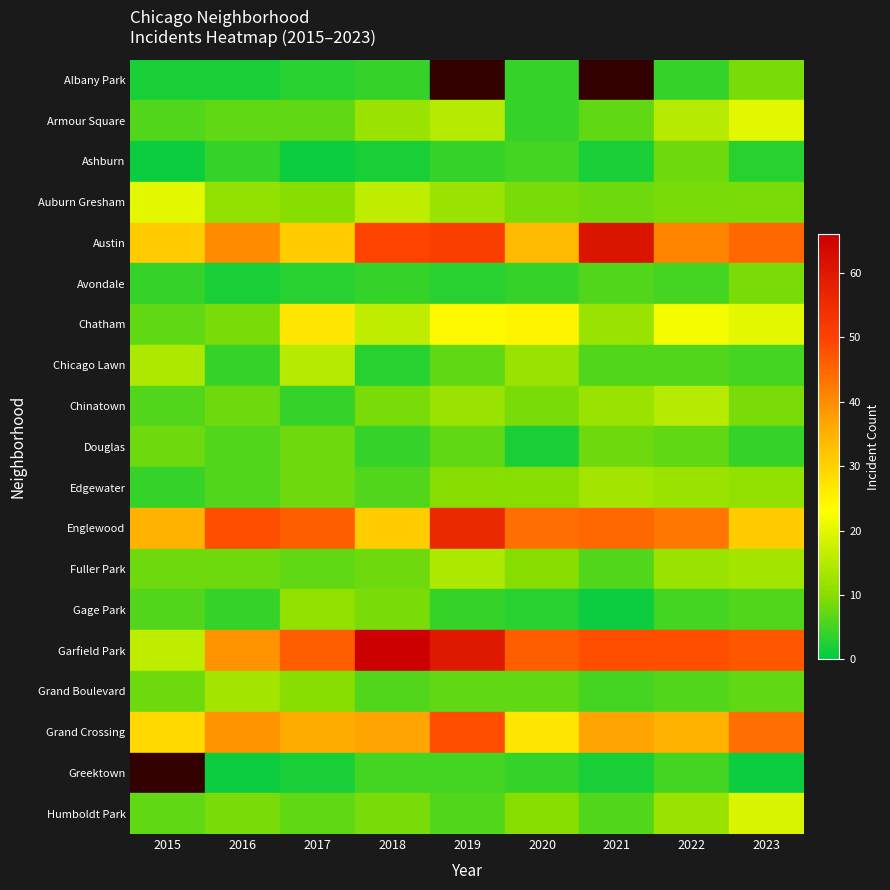

Which series has the widest spread of values?

Garfield Park